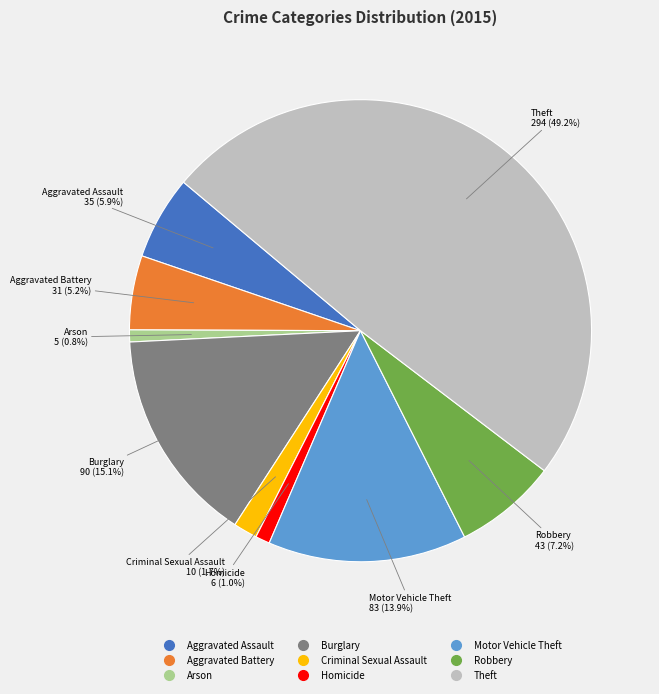

Which slice is the largest?

Theft